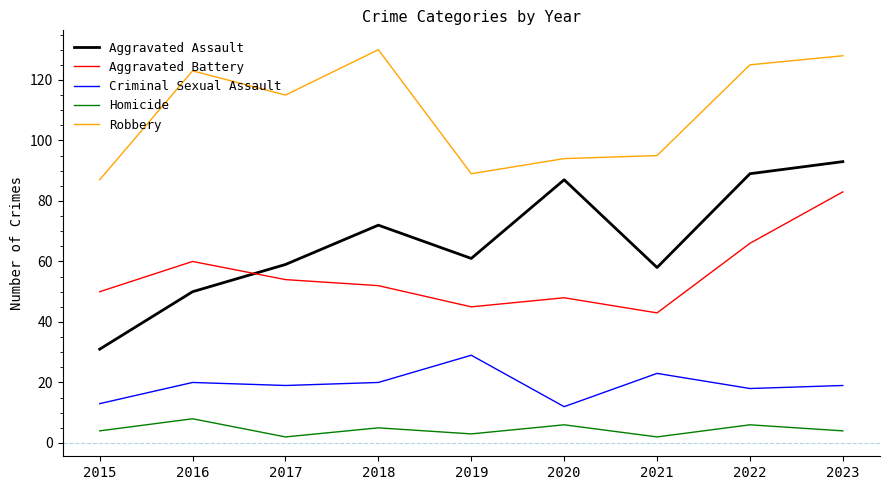

Where does the Aggravated Battery series first go above 52?

2016